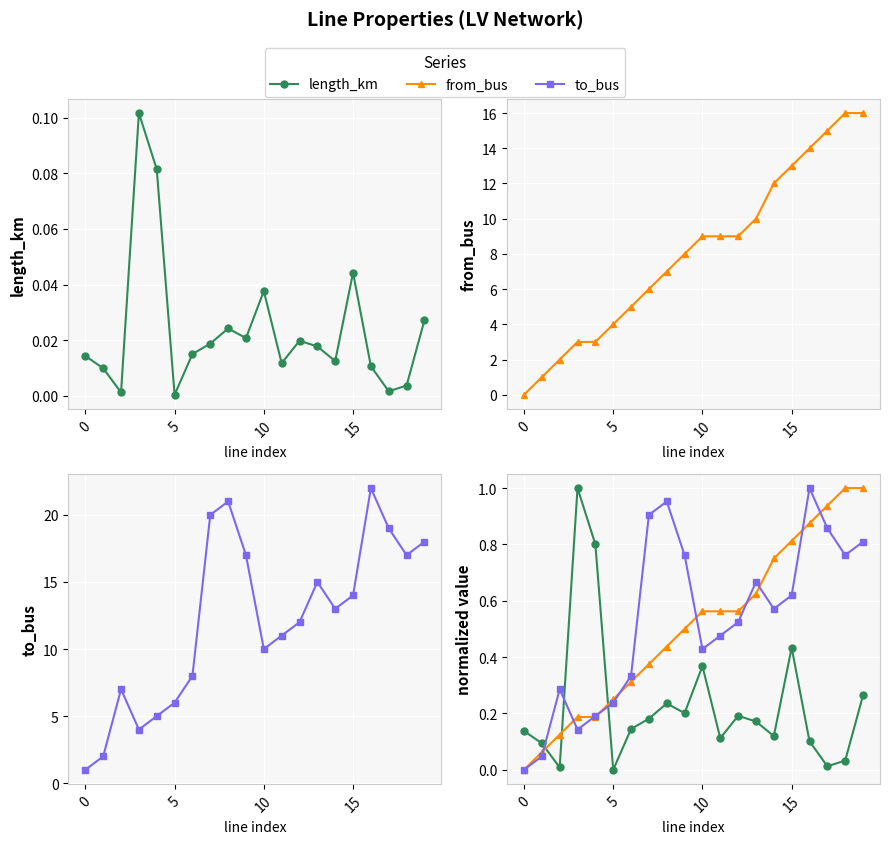

At which category is the sum across all series the highest?

19